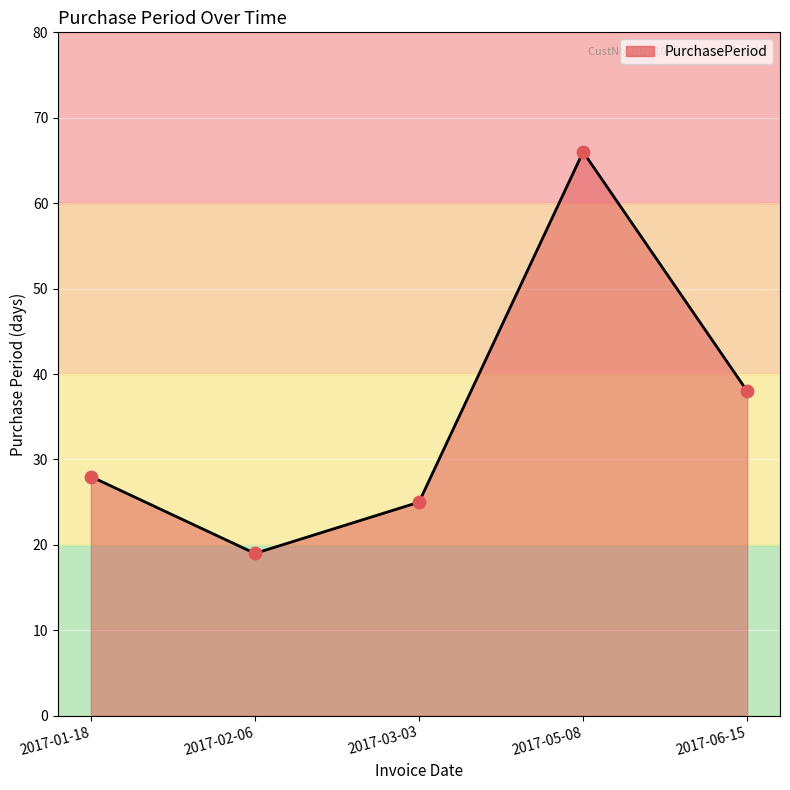

Which has a higher value, 2017-03-03 or 2017-05-08?

2017-05-08